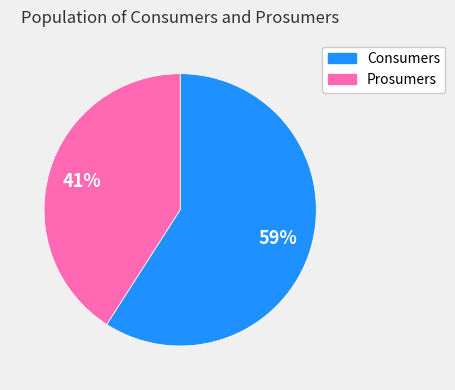

Combined, do Prosumers and Consumers account for over 50%?

Yes